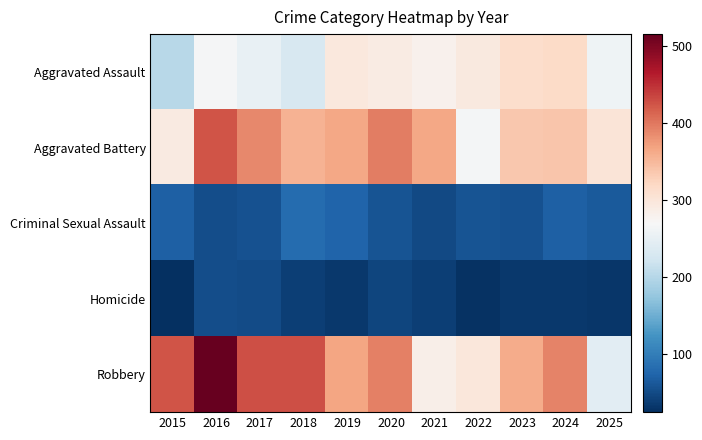

At how many categories does at least one series exceed 206?

11